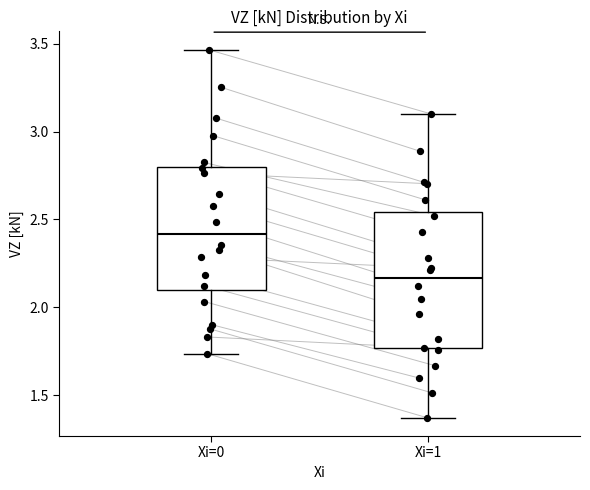

Which box's median line is the highest?

Xi=0